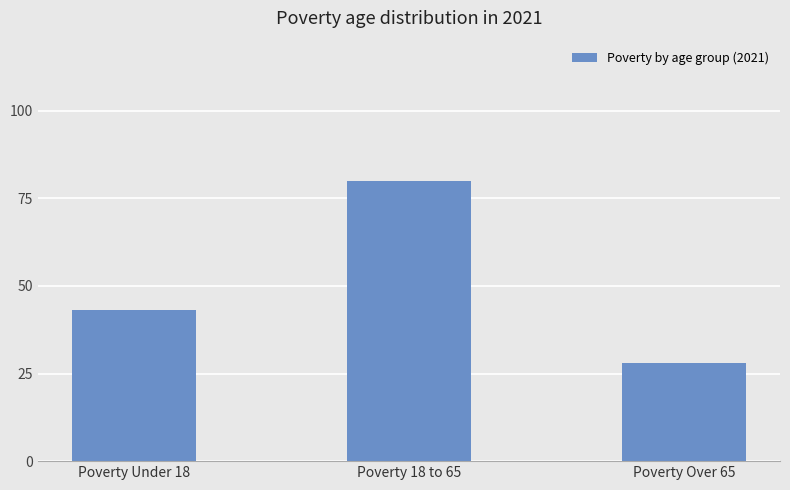

Rank the categories by value from highest to lowest.

Poverty 18 to 65, Poverty Under 18, Poverty Over 65